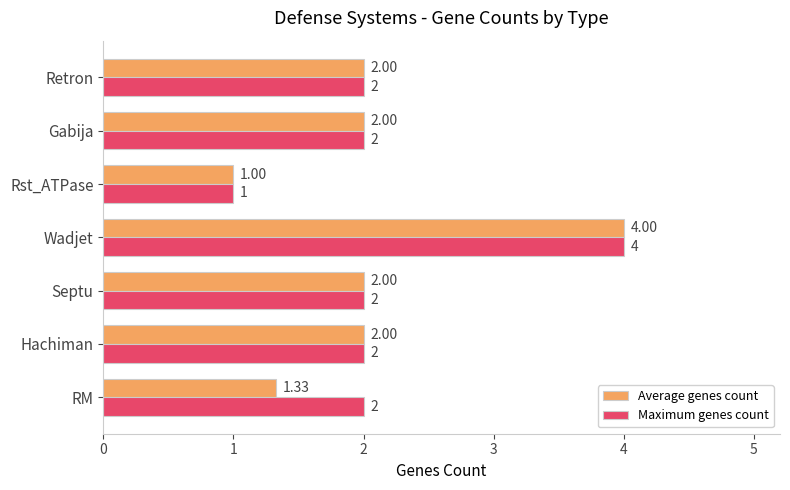

List the series in order of their overall mean, highest first.

Maximum genes count, Average genes count